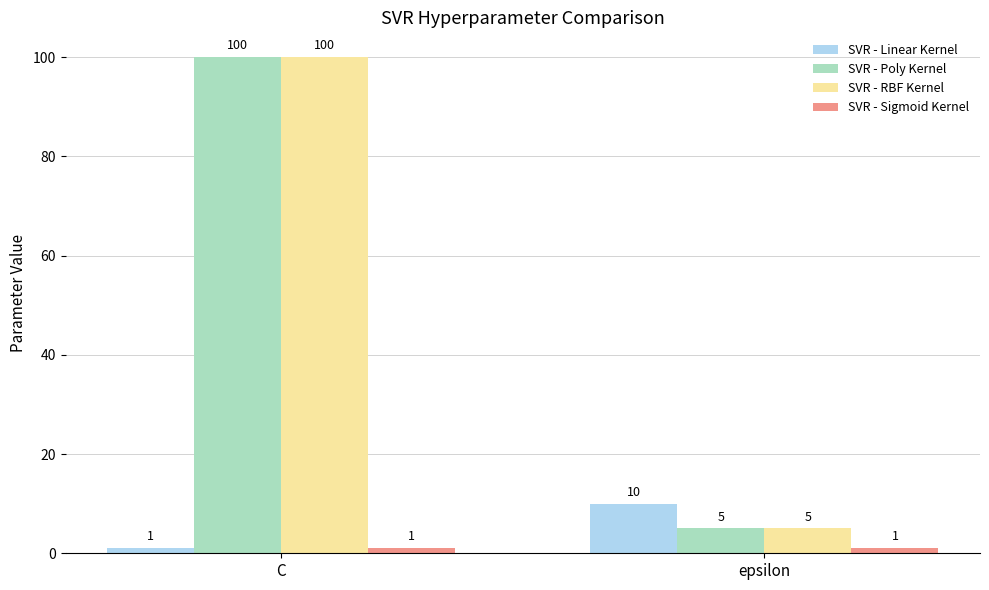

At which category is the sum across all series the highest?

C